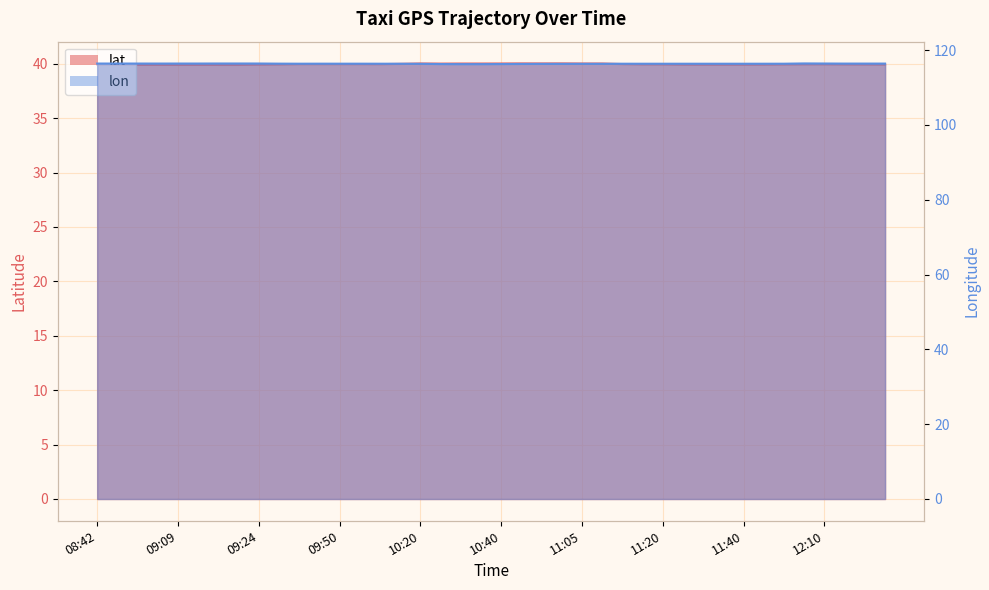

Which series changed the most between 09:02 and 11:15?

lat